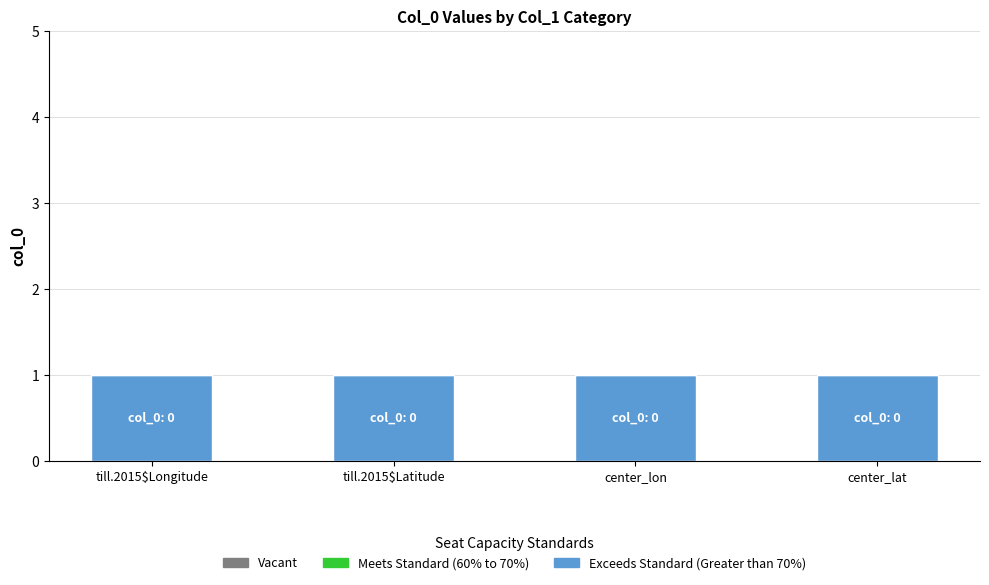

Where is Vacant nearest to the value 0?

till.2015$Longitude